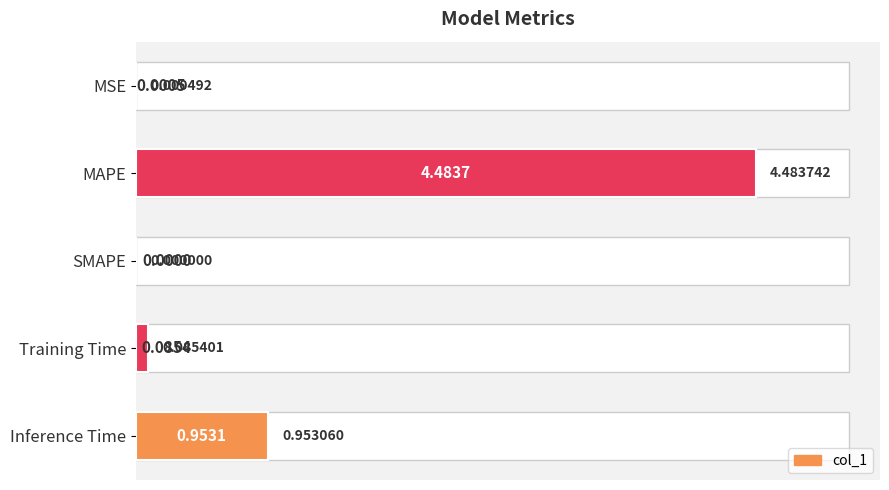

What is the value of the 5th bar from the left?

1.0